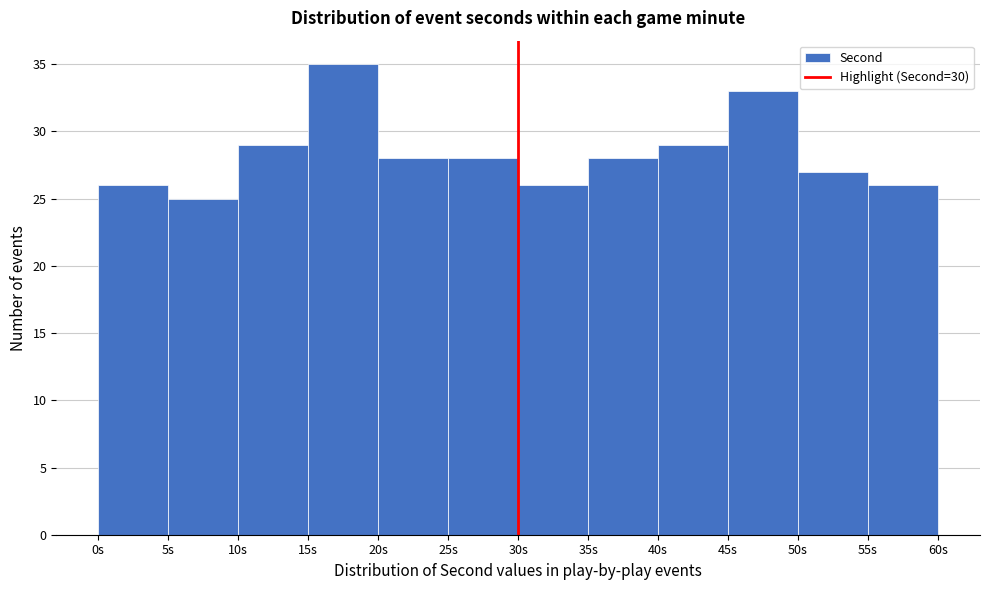

Reading left to right, transcribe this chart: for each bar, give the range it covers on the x-axis and its height. The values are not printed on the chart, so give them approximately, as read against the axis.

0 to 5: 26
5 to 10: 25
10 to 15: 29
15 to 20: 35
20 to 25: 28
25 to 30: 28
30 to 35: 26
35 to 40: 28
40 to 45: 29
45 to 50: 33
50 to 55: 27
55 to 60: 26